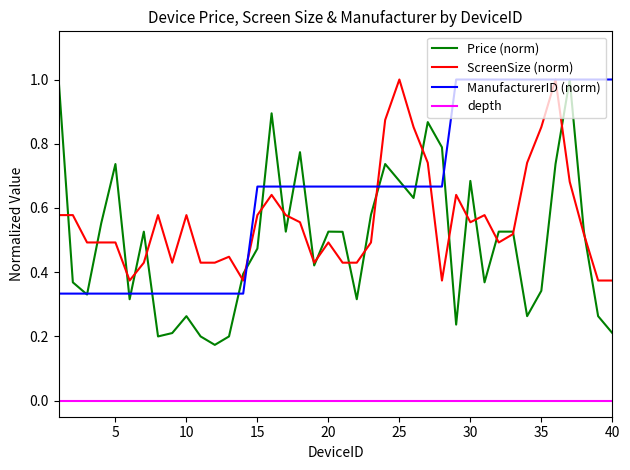

Is this an area chart (filled region under the line)?

No